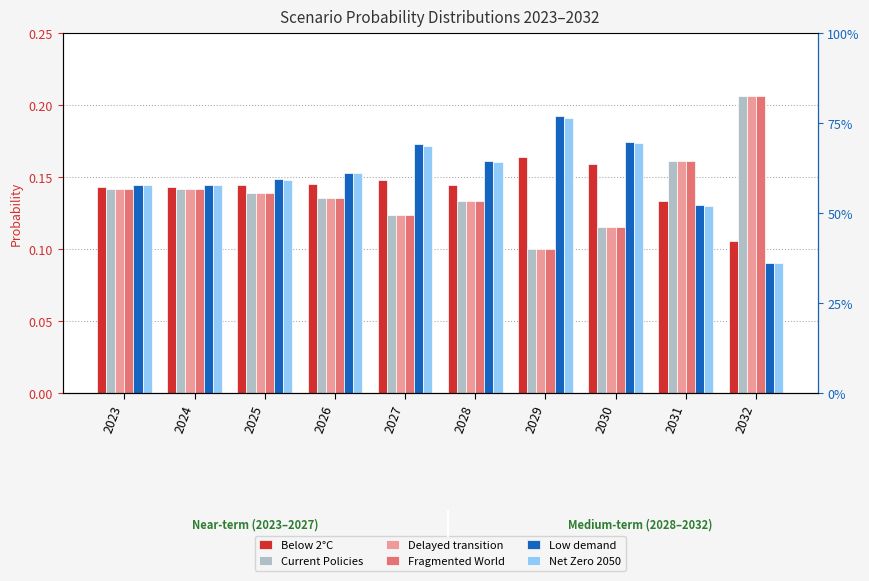

Is it true that Net Zero 2050 equals 0.0 at 2026?

False